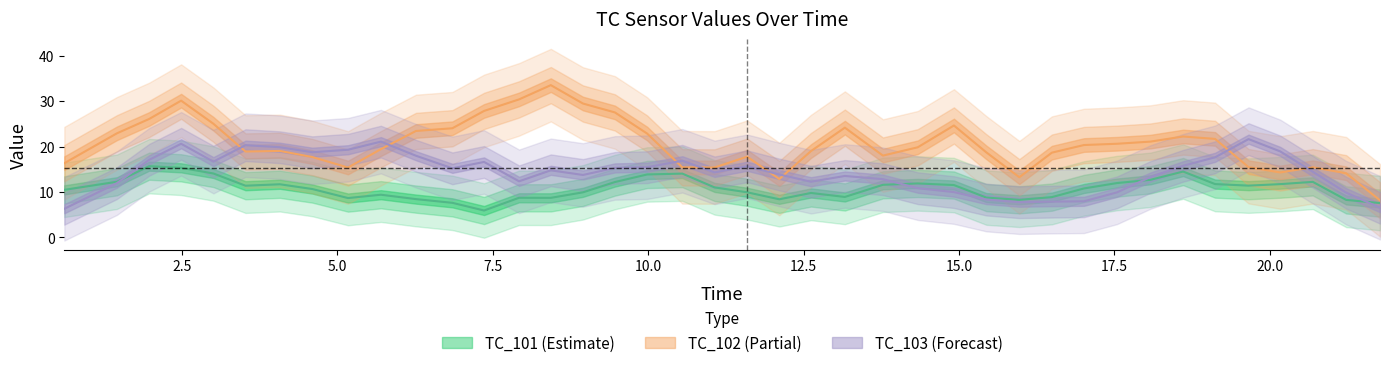

What is the minimum value for TC_102?

0.3